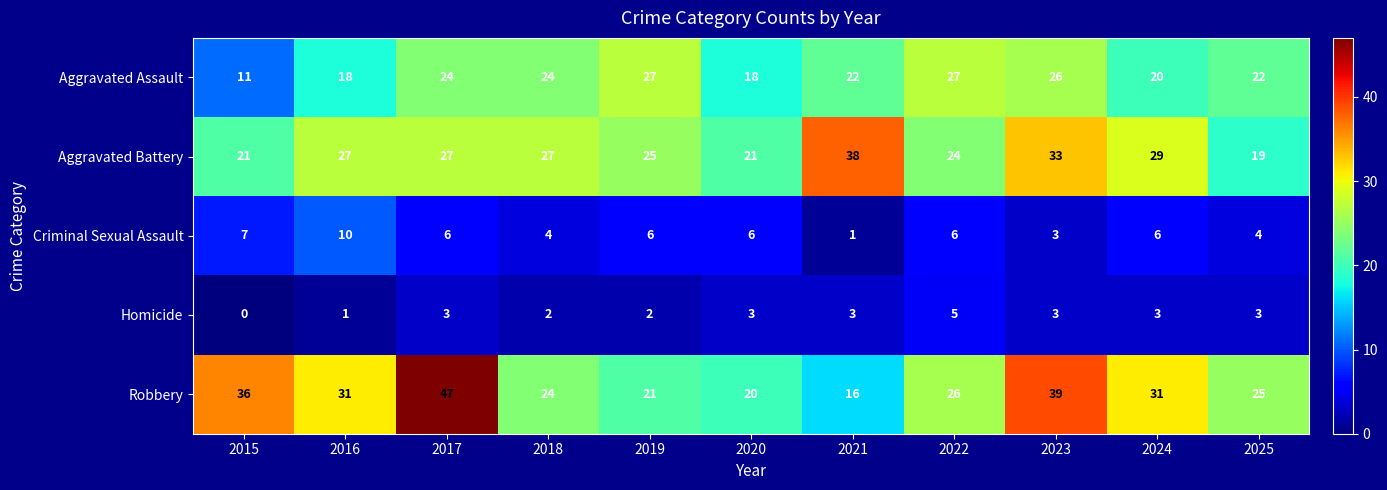

Count the number of data series in this chart.

5